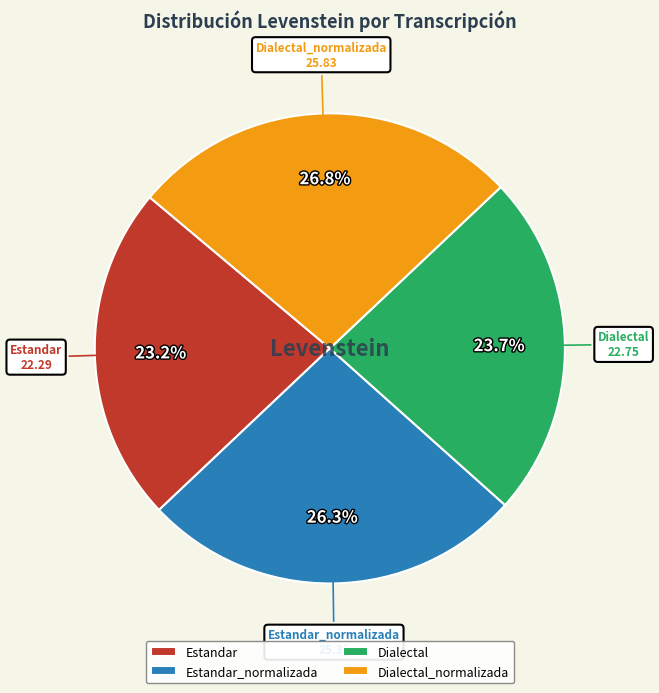

What is the ratio of the value at Dialectal to the value at Estandar_normalizada?

0.9